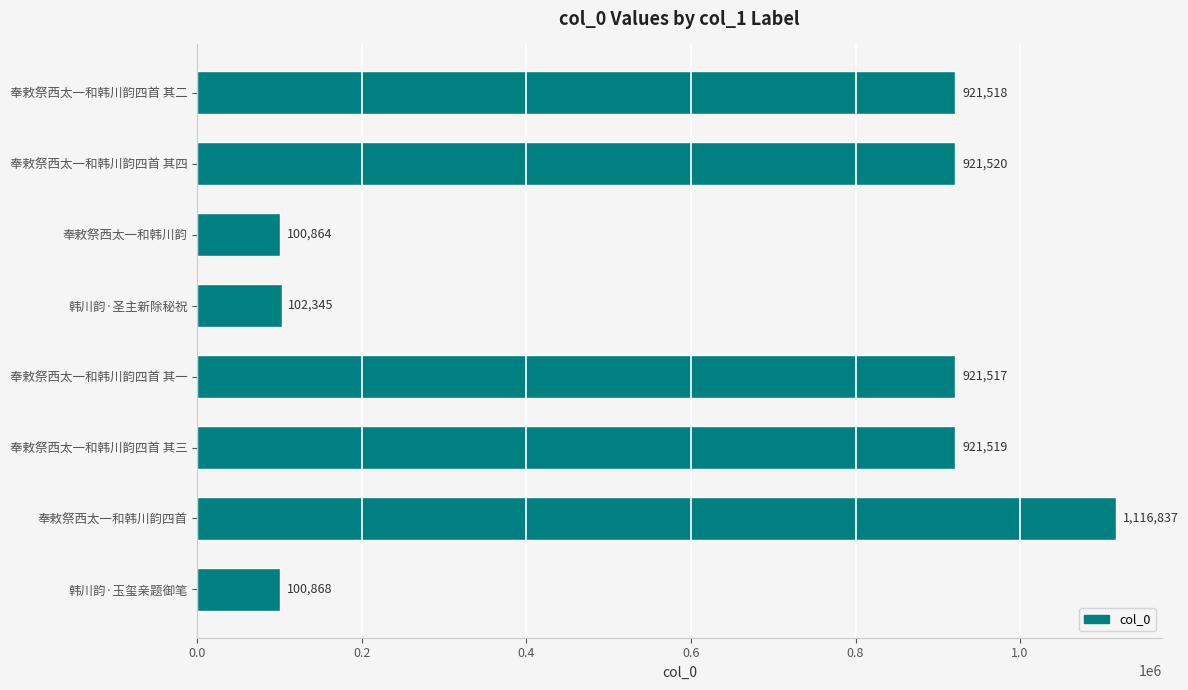

What is the greatest value displayed?

1116837